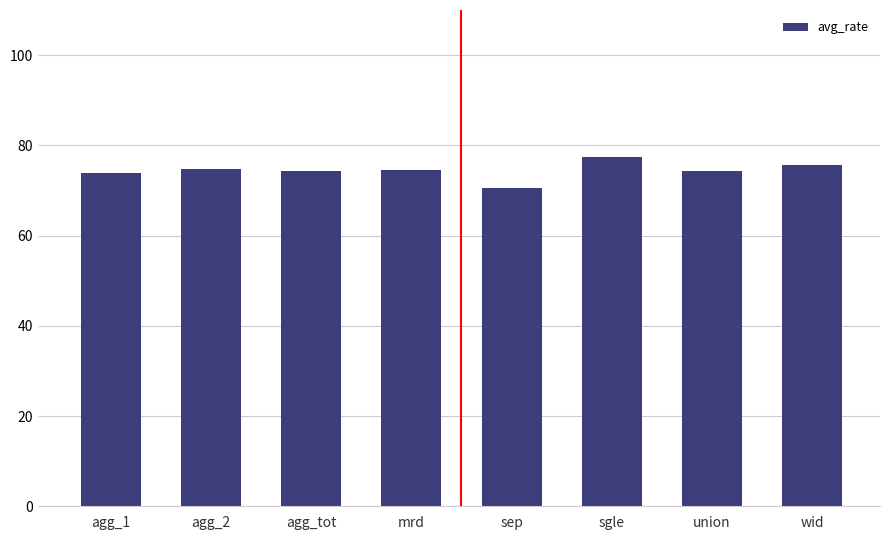

What is the sum of the values at mrd and sep?

145.2